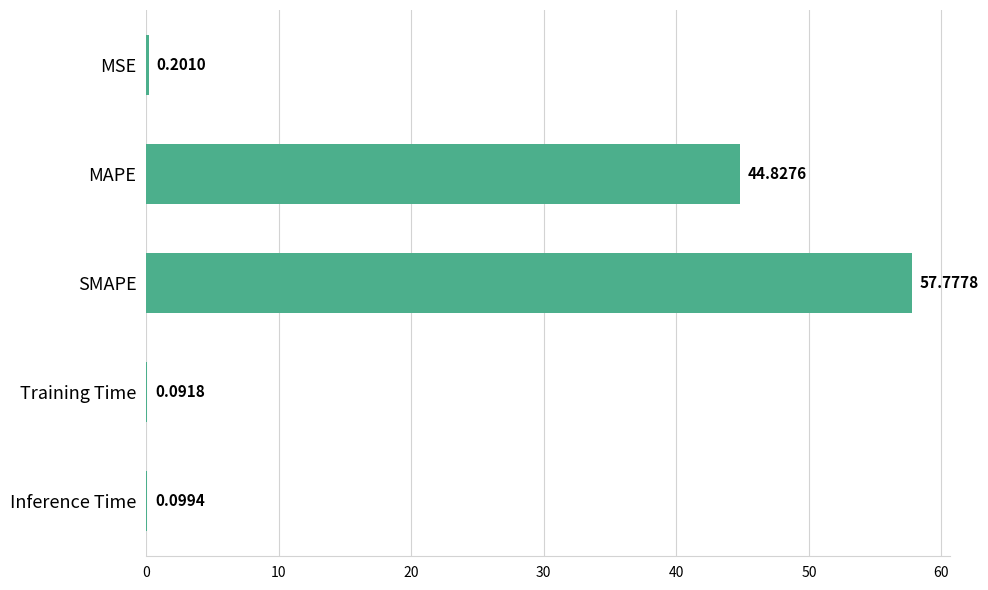

Where is the data nearest to the value 28?

MAPE